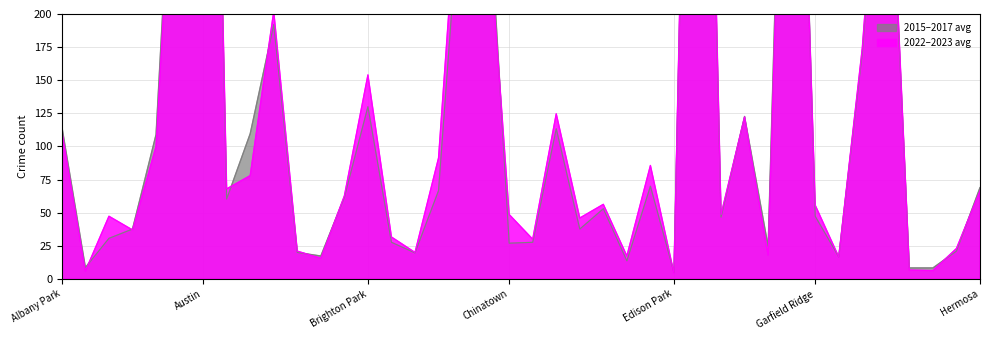

How many data points in 2016 are above 64?

19